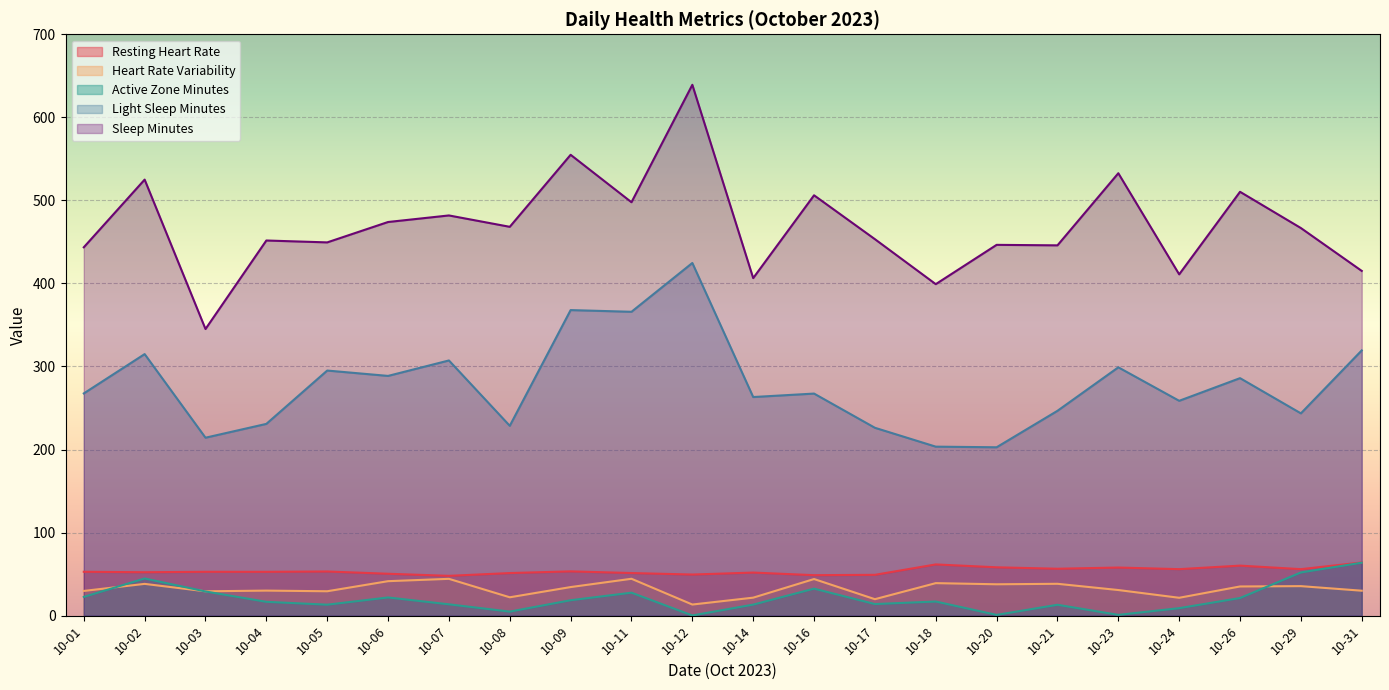

Reading left to right, what are all the values shown in this chart?

resting_heart_rate: 52.8	52.3	52.8	52.8	53.2	50.4	47.9	51.3	53.3	51.3	49.5	51.9	48.7	49.1	61.7	58.2	56.5	57.9	56.0	60.2	56.0	64.0
heart_rate_variability: 29.8	38.2	29.3	30.1	29.4	41.5	44.3	22.1	34.4	44.4	13.4	21.6	44.1	19.8	39.1	37.8	38.3	30.8	21.5	35.1	35.5	30.0
active_zone_minutes: 22.5	44.8	29.1	16.6	13.2	21.9	13.6	4.8	18.5	27.6	0.2	13.3	32.5	13.9	17.0	0.9	13.1	0.9	9.0	21.2	52.0	63.8
light_sleep_minutes: 267.6	314.9	214.2	230.9	295.1	288.6	307.3	228.6	367.9	365.9	424.6	263.2	267.4	226.2	203.5	202.7	246.6	299.0	258.7	286.0	243.6	319.4
sleep_minutes: 443.5	525.0	345.1	451.7	449.4	474.0	481.9	468.2	554.9	497.8	639.2	406.4	506.1	453.3	399.1	446.5	445.9	532.7	410.9	510.3	466.7	415.1